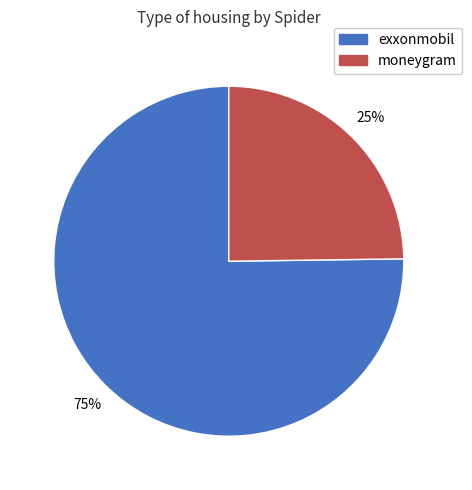

Rank the categories by value from lowest to highest.

moneygram, exxonmobil